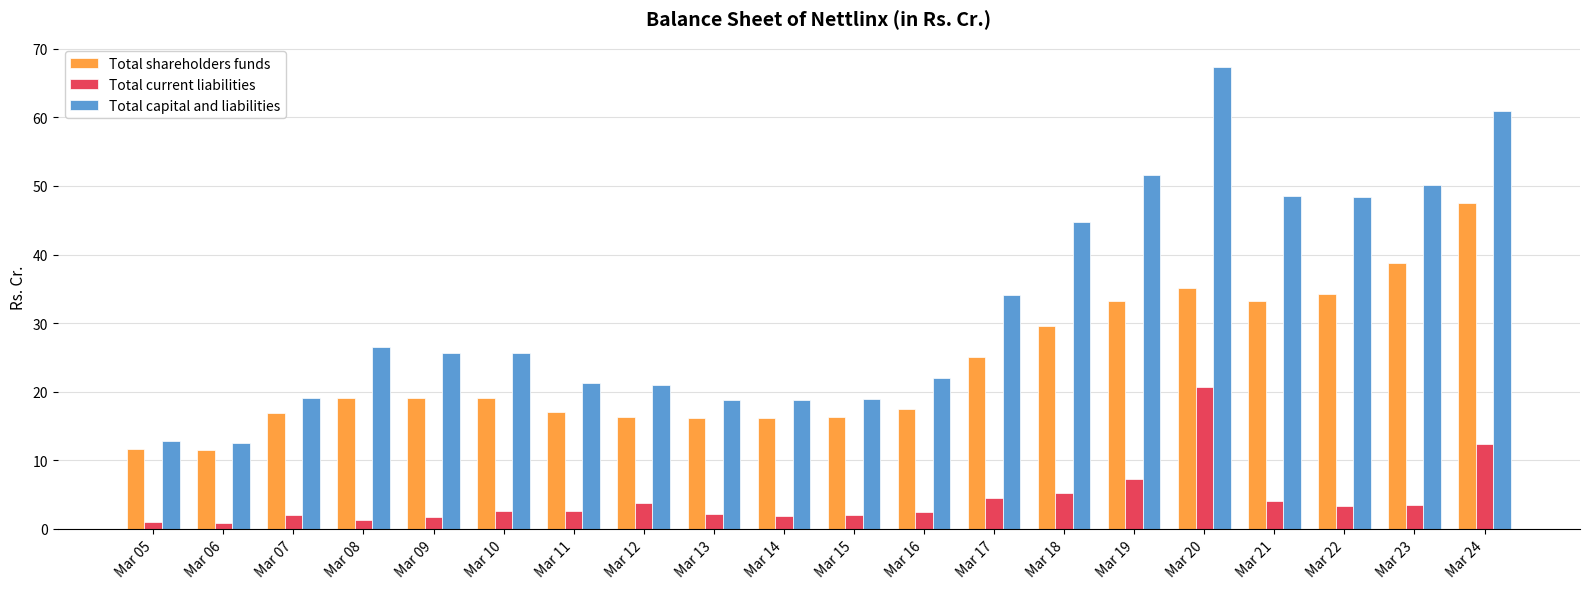

Rank the series at Mar 19 from highest to lowest value.

Total capital and liabilities, Total shareholders funds, Total current liabilities